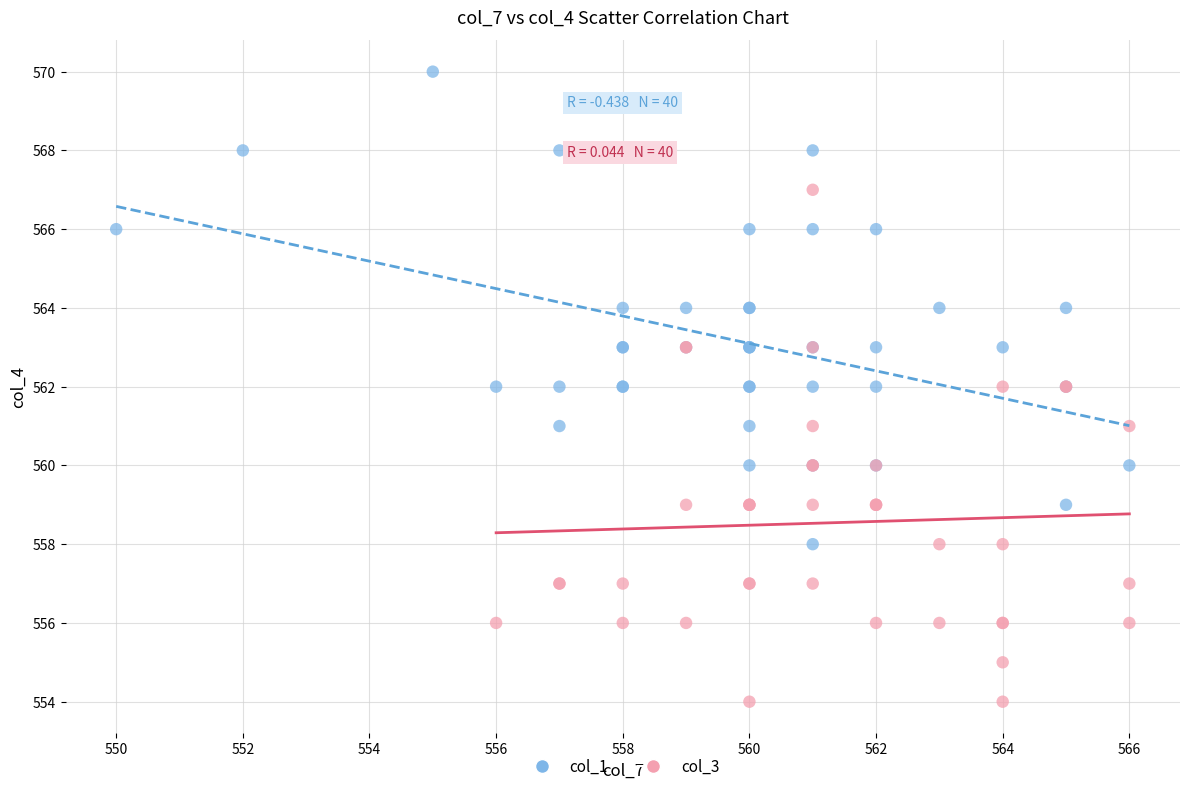

Which series reaches the minimum Y coordinate?

col_3